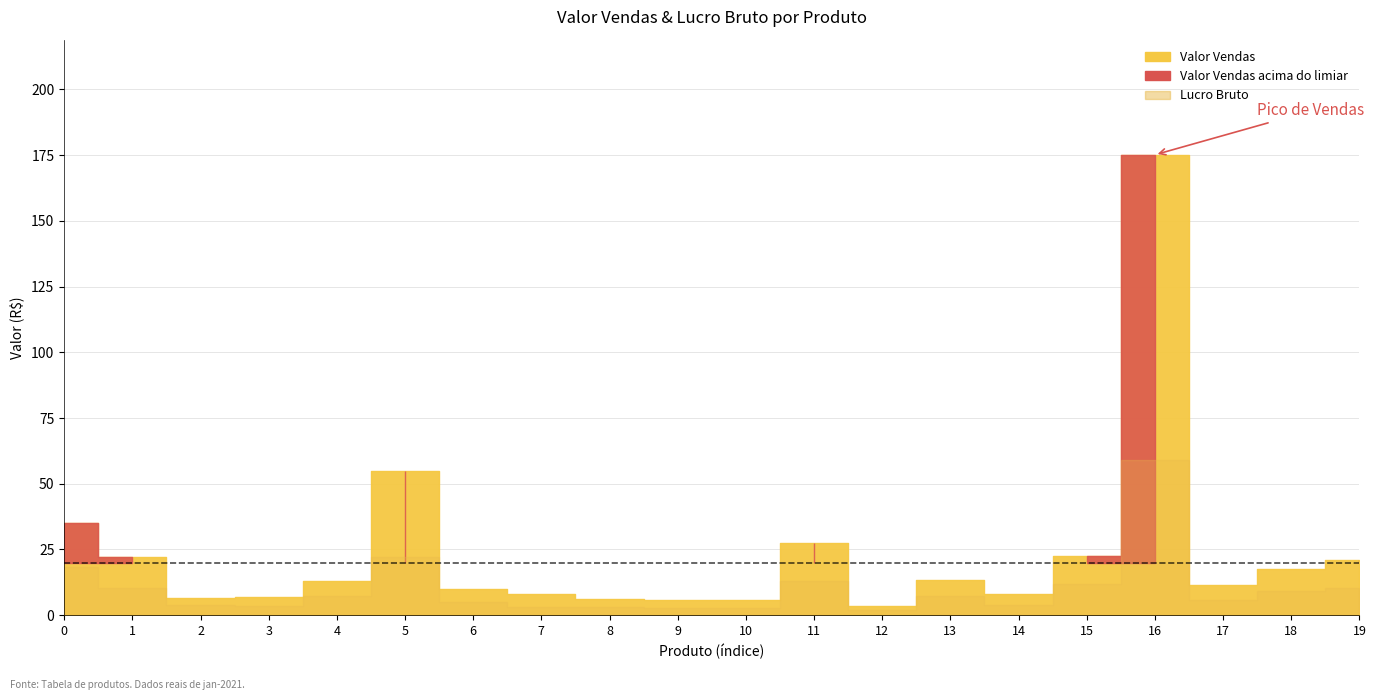

What is the smallest value displayed?

2.0